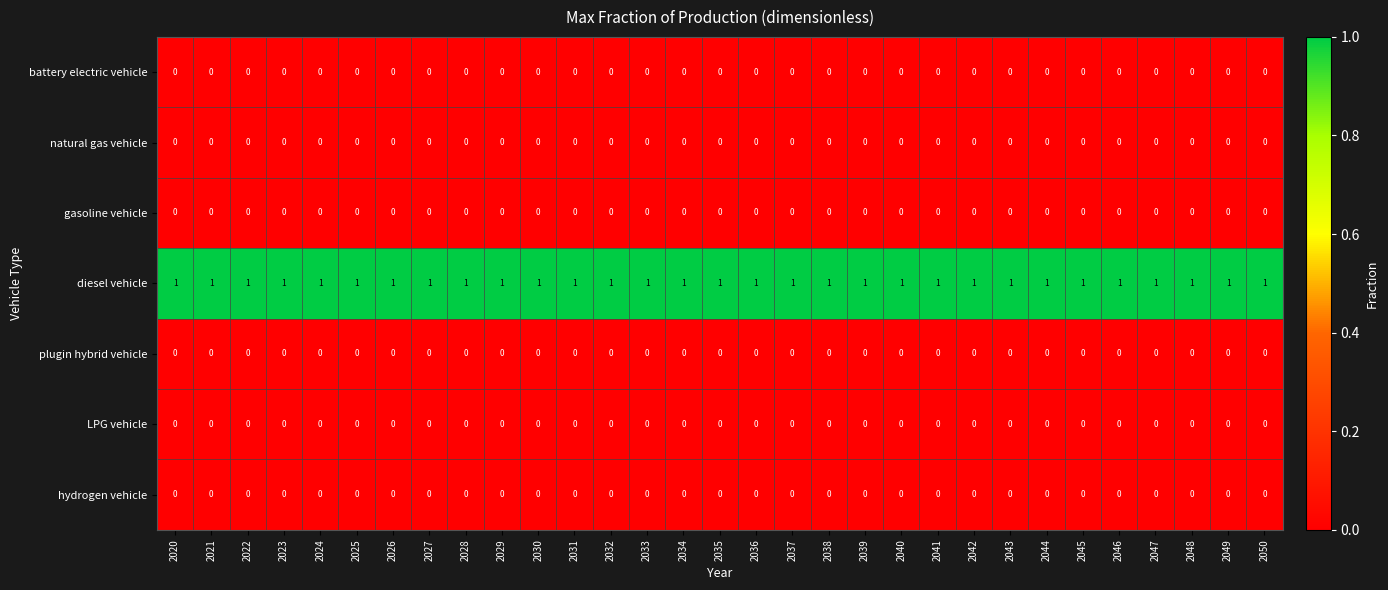

True or false: LPG vehicle has a value of 0 at 2044.

True